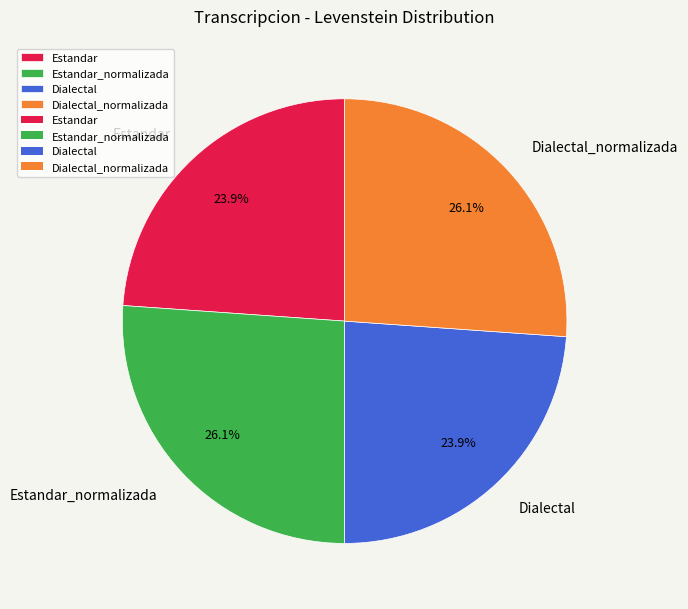

To the nearest percent, what is the difference between the Dialectal_normalizada and Estandar slice percentages?

2%